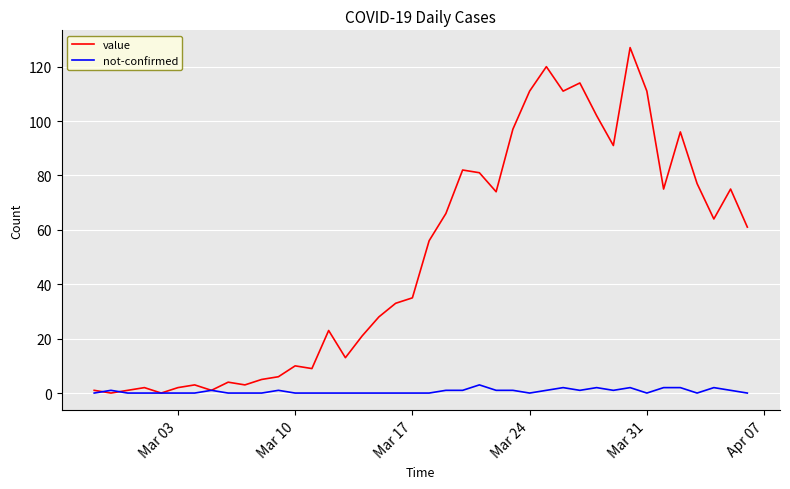

List the series in order of their overall mean, lowest first.

not-confirmed, value